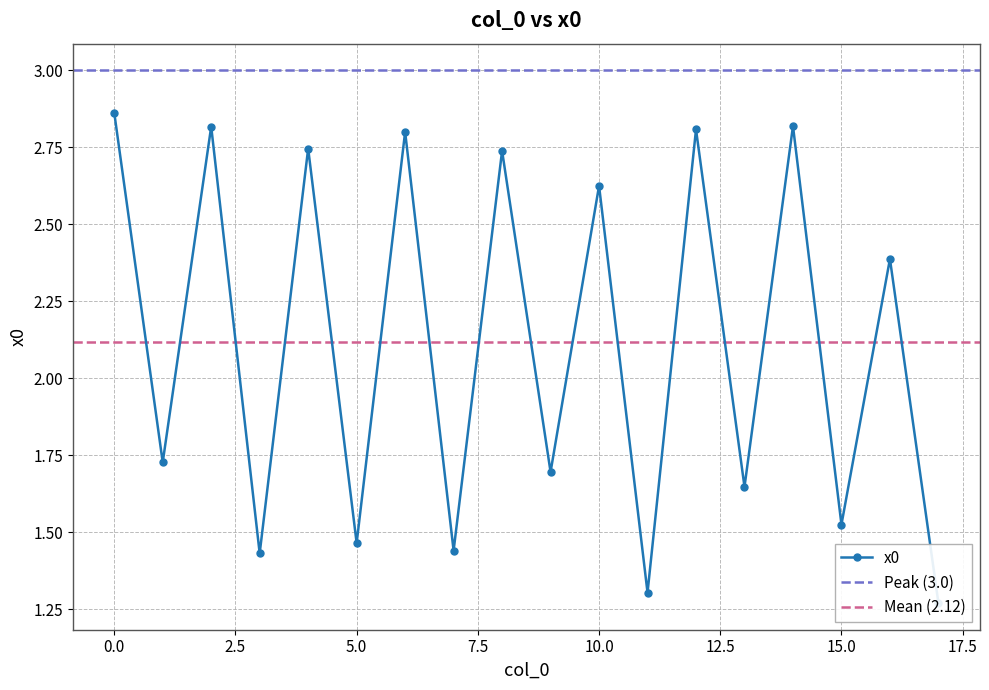

What is the value of the 18th point from the left?

1.3